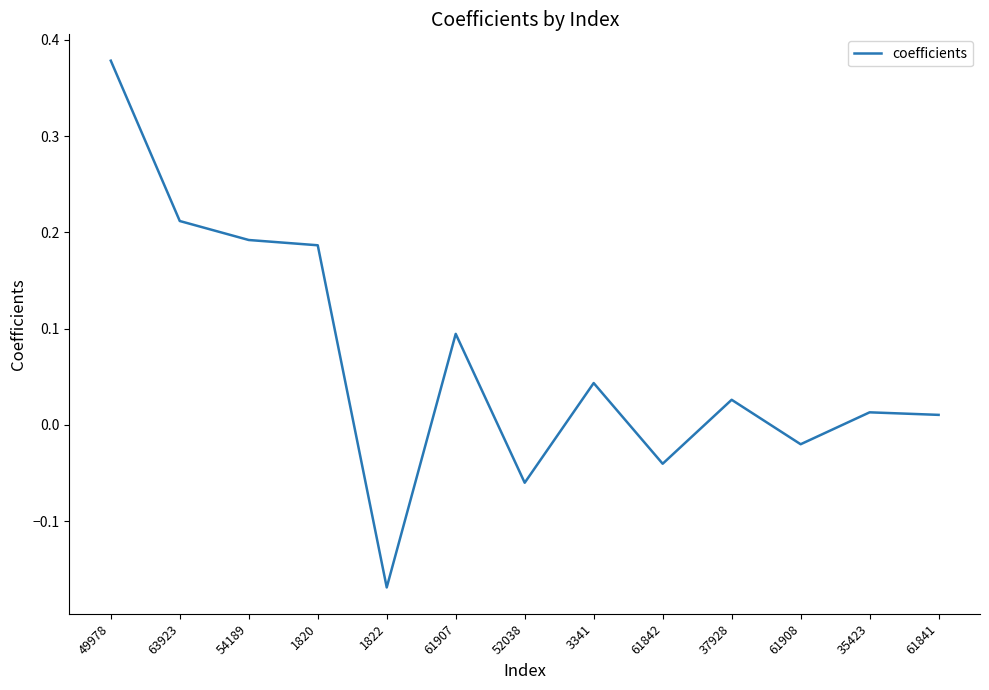

What position from the right is 61841?

1